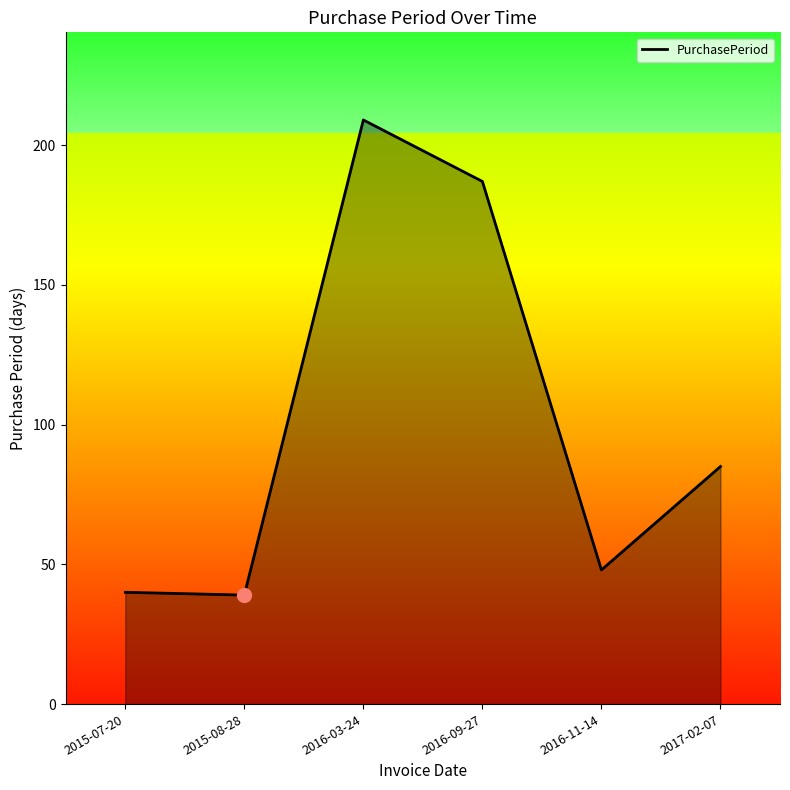

At which category does the chart reach its peak across all series?

2016-03-24